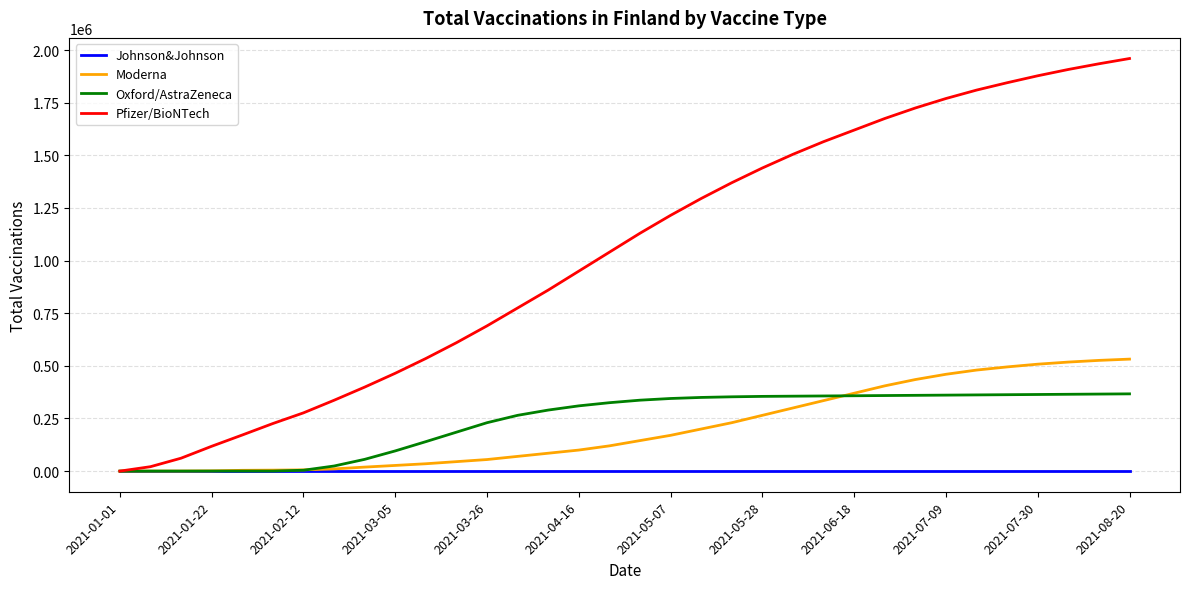

What are all the series names shown in the legend?

Johnson&Johnson, Moderna, Oxford/AstraZeneca, Pfizer/BioNTech